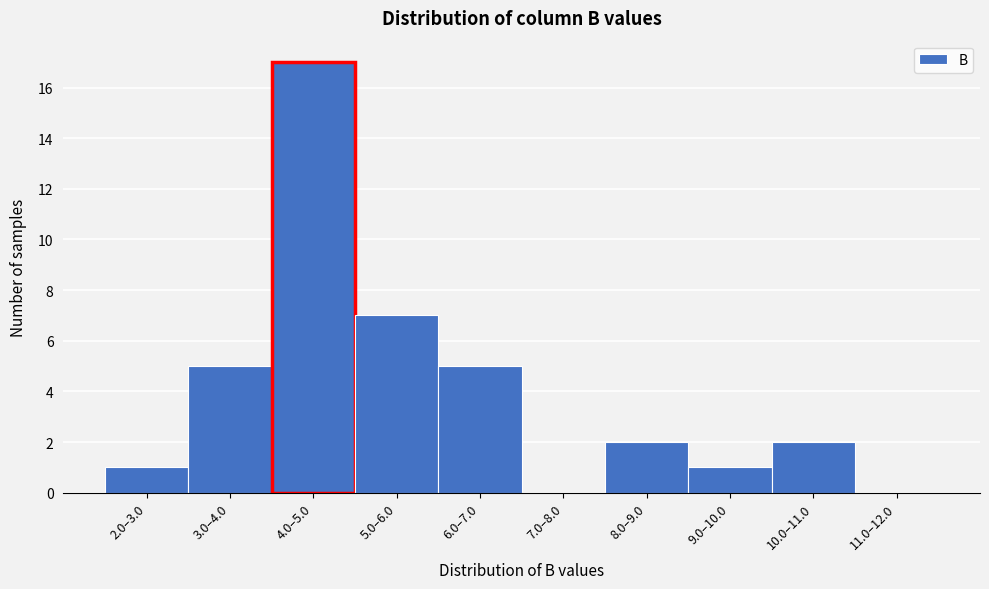

Reading left to right, list all the values displayed in this chart.

2.0–3.0=1	3.0–4.0=5	4.0–5.0=17	5.0–6.0=7	6.0–7.0=5	7.0–8.0=0	8.0–9.0=2	9.0–10.0=1	10.0–11.0=2	11.0–12.0=0